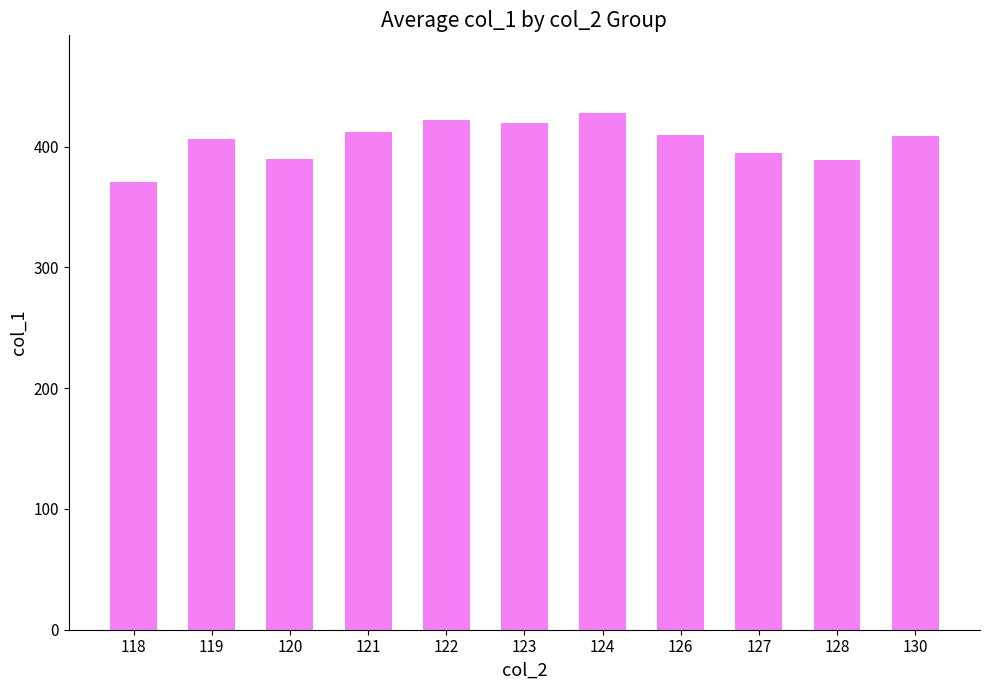

Count the number of categories in the chart.

11